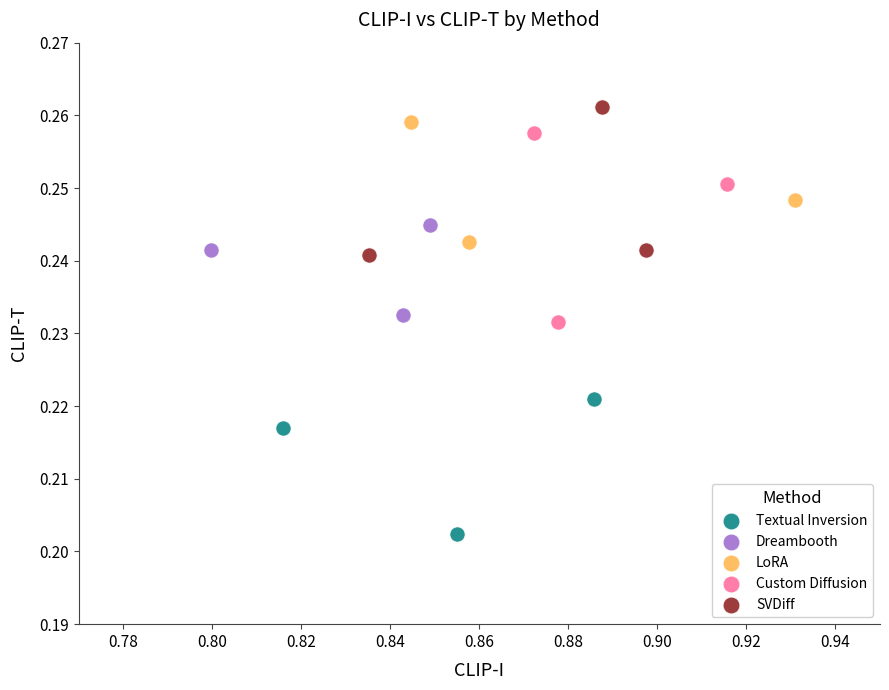

Which series contains the lowest Y value?

Textual Inversion